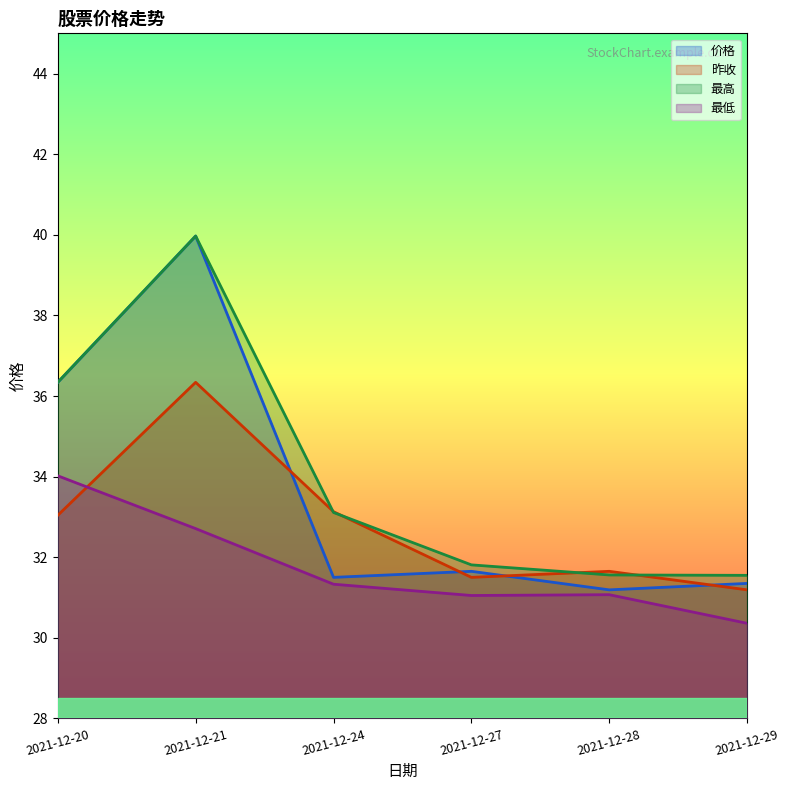

Is the value of 最高 at 2021-12-28 greater than the value of 价格 at 2021-12-28?

Yes